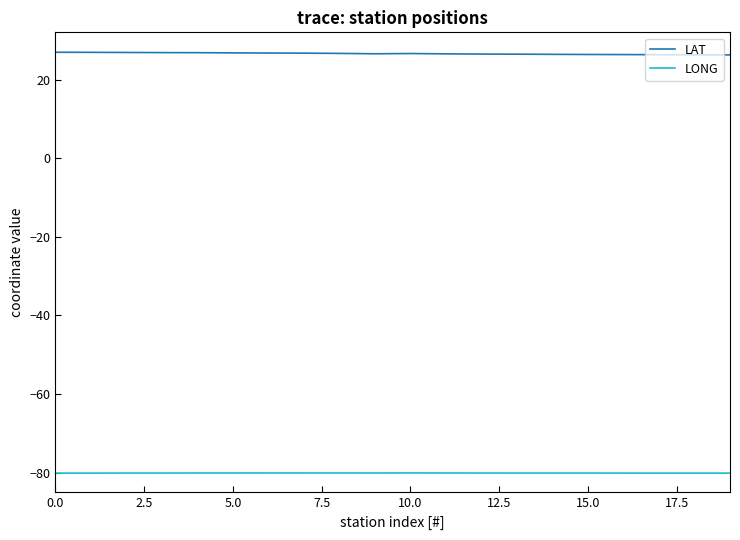

What is the average value of the LONG series?

-80.1